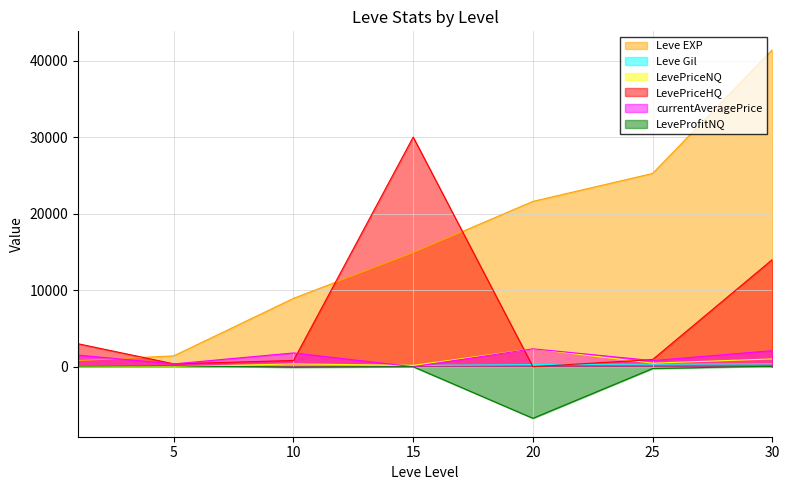

Reading left to right, list all the values displayed in this chart.

Leve EXP: 1=800	5=1420	10=8930	15=14920	20=21600	25=25250	30=41410
Leve Gil: 1=113	5=140	10=169	15=172	20=281	25=326	30=372
LevePriceNQ: 1=31	5=17	10=364	15=172	20=2340	25=463	30=1016
LevePriceHQ: 1=3000	5=375	10=811	15=30000	20=0	25=936	30=13999
currentAveragePrice: 1=1515	5=367	10=1799	15=0	20=2340	25=797	30=2097
LeveProfitNQ: 1=82	5=122	10=-80	15=0	20=-6739	25=-234	30=66